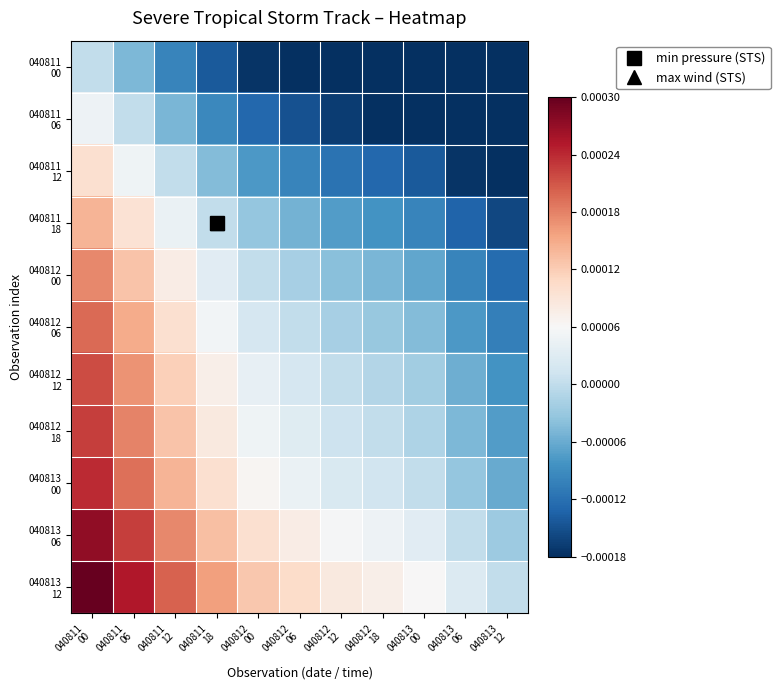

Between 040811
00 and 040812
18, which is larger?

040811
00